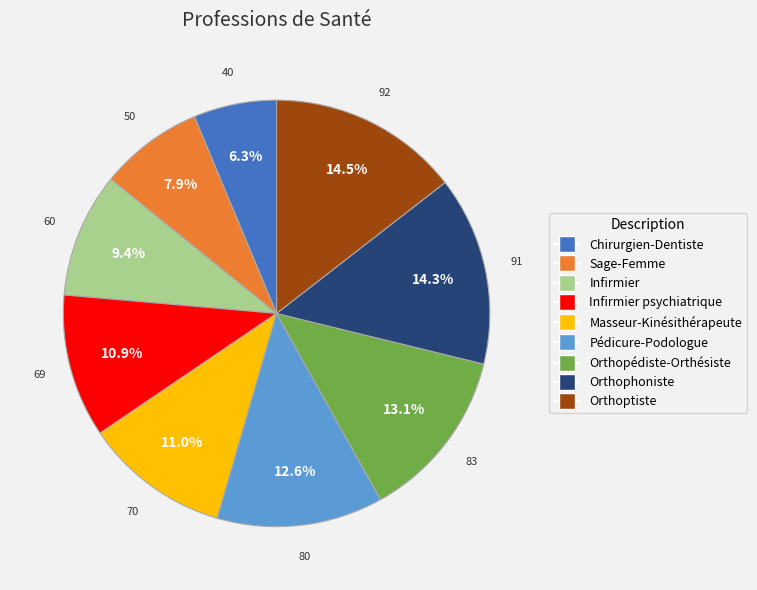

Is there any slice that represents more than half of the pie?

No